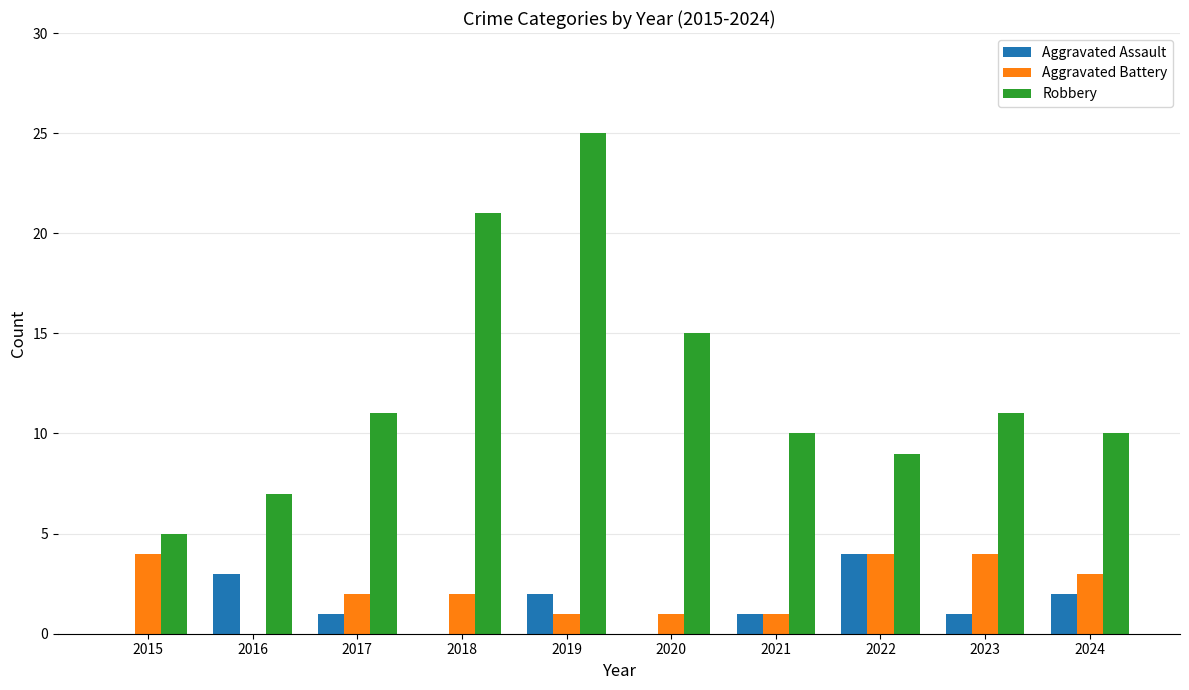

Between 2018 and 2023, which series saw the biggest shift?

Robbery